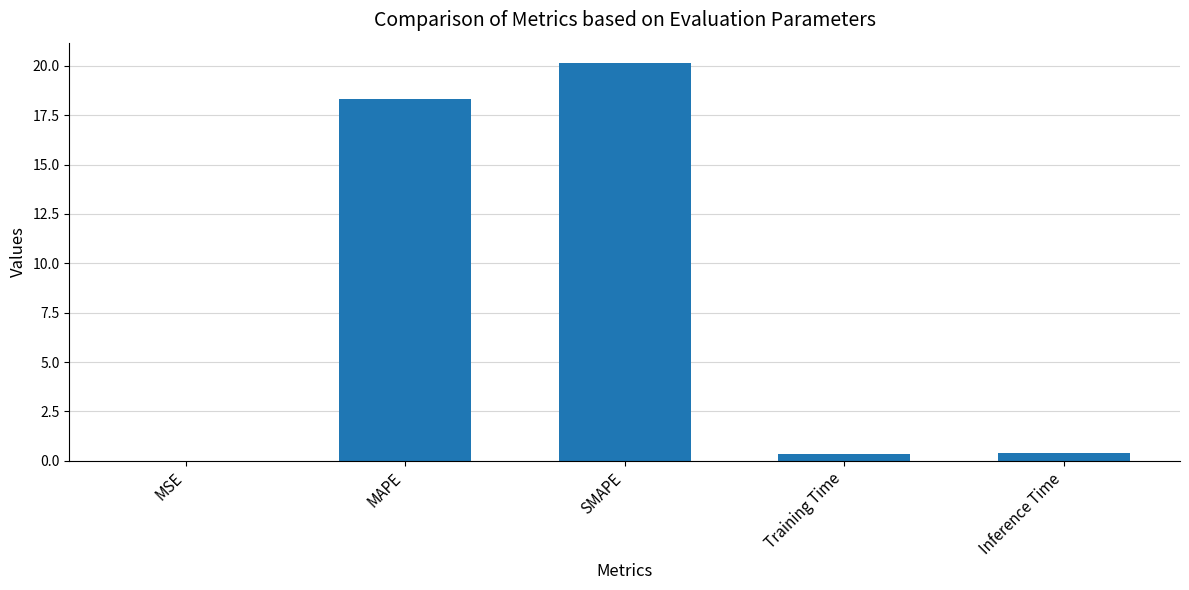

Between SMAPE and MSE, which is larger?

SMAPE